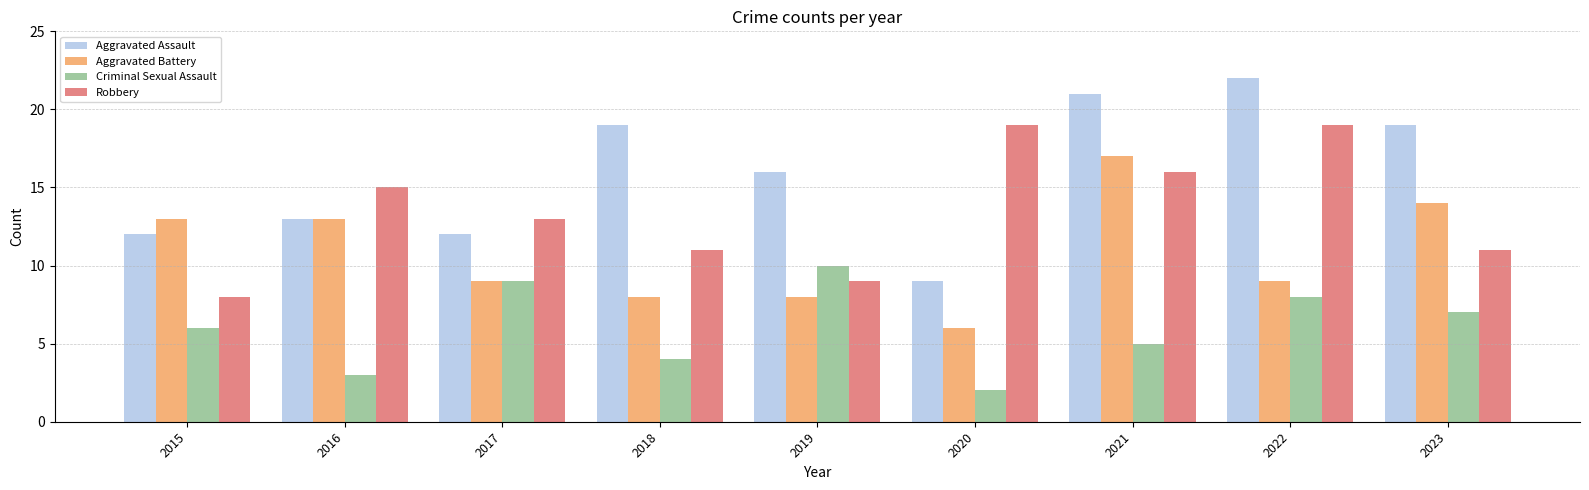

What is the sum of all Criminal Sexual Assault values?

54